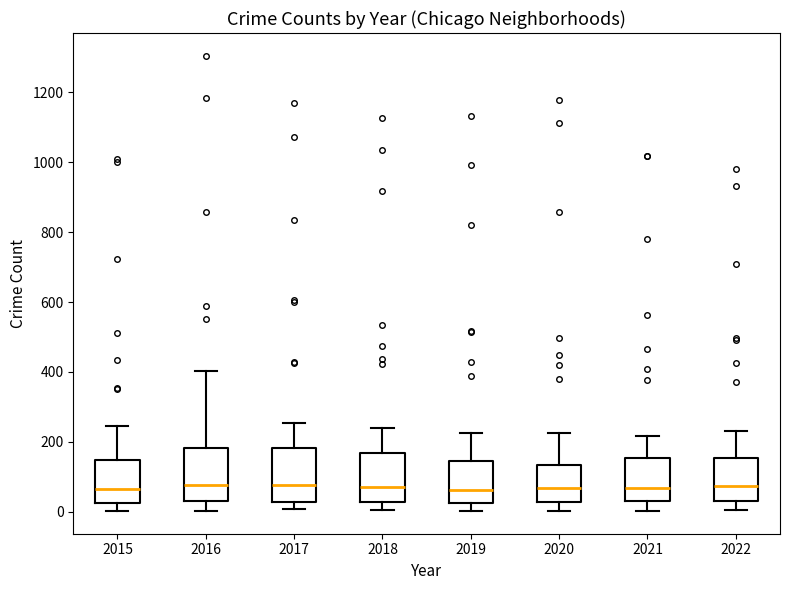

Reading left to right, transcribe this box plot: for each box, give where its median line is, the range the box spans, and where its two whiskers end, as read against the y-axis. The values are not printed on the chart, so give them approximately, as read against the axis.

2015: median 60, box 20 to 140, whiskers 0 to 240
2016: median 80, box 40 to 180, whiskers 0 to 400
2017: median 80, box 20 to 180, whiskers 0 to 260
2018: median 80, box 20 to 160, whiskers 0 to 240
2019: median 60, box 20 to 140, whiskers 0 to 220
2020: median 60, box 20 to 140, whiskers 0 to 220
2021: median 60, box 40 to 160, whiskers 0 to 220
2022: median 80, box 40 to 160, whiskers 0 to 240